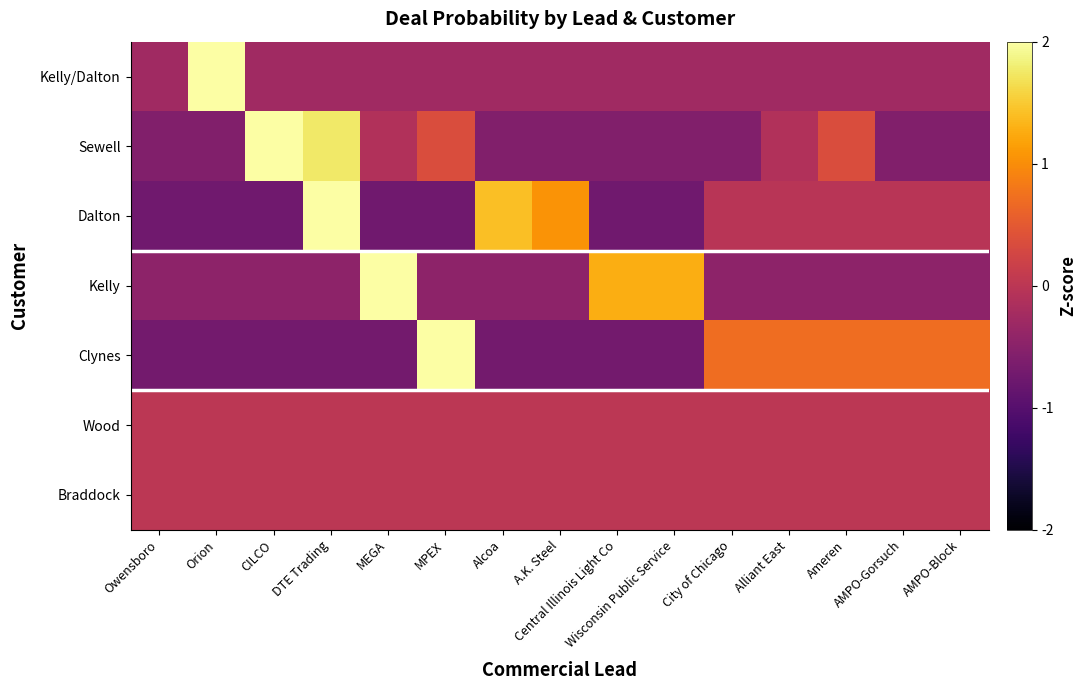

At Alcoa, list the series in order from smallest to largest.

Clynes, Sewell, Kelly, Kelly/Dalton, Wood, Braddock, Dalton